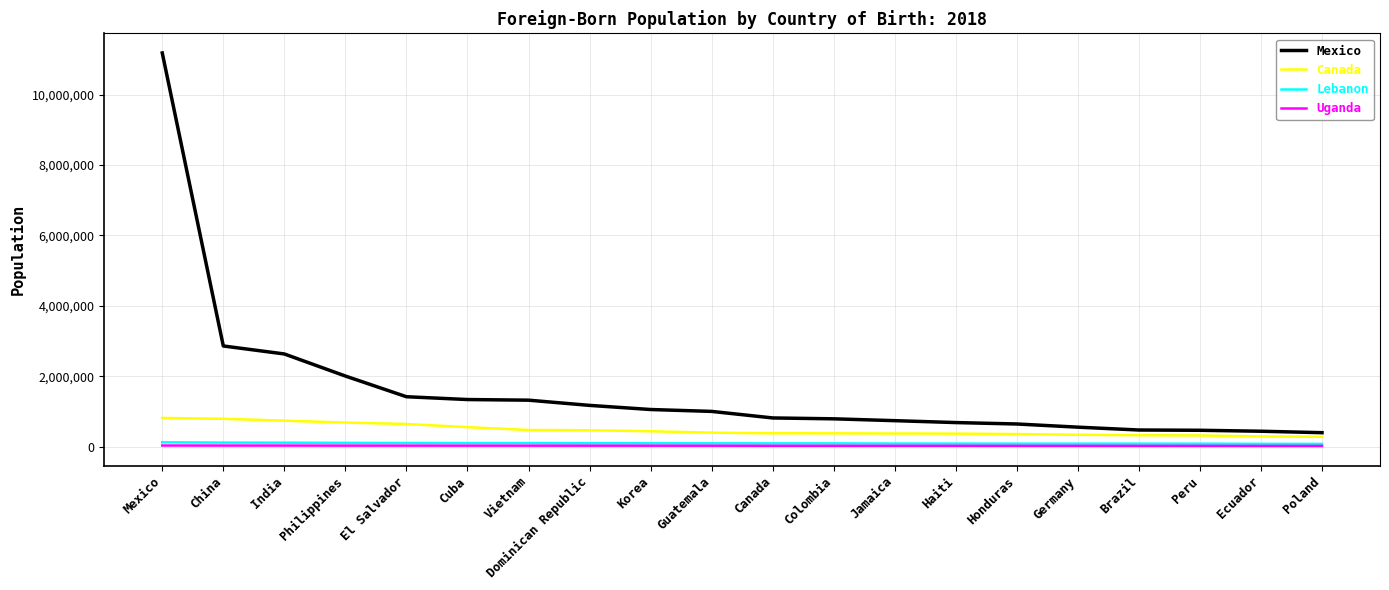

What is the greatest value displayed?

11182111